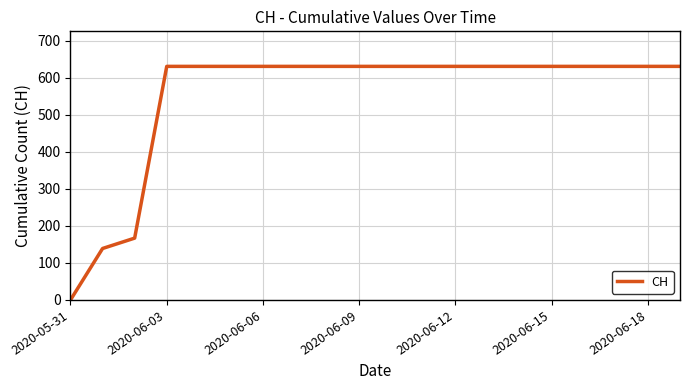

What is the greatest value displayed?

631